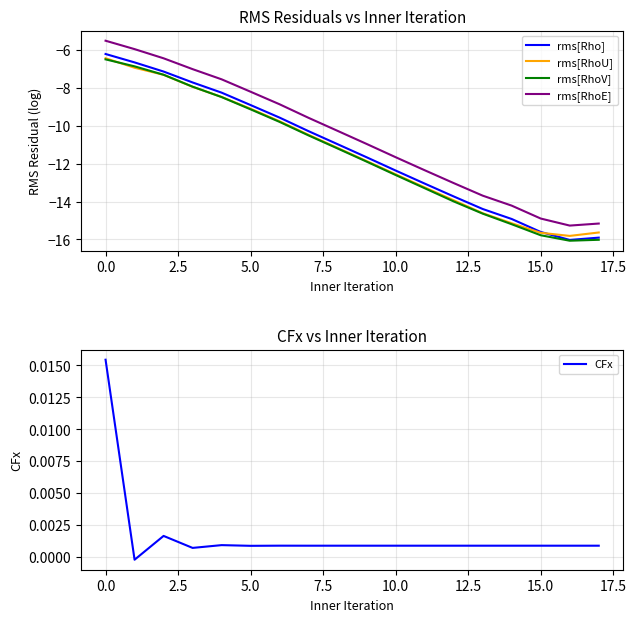

At which label does rms[Rho] first exceed -10?

0.0